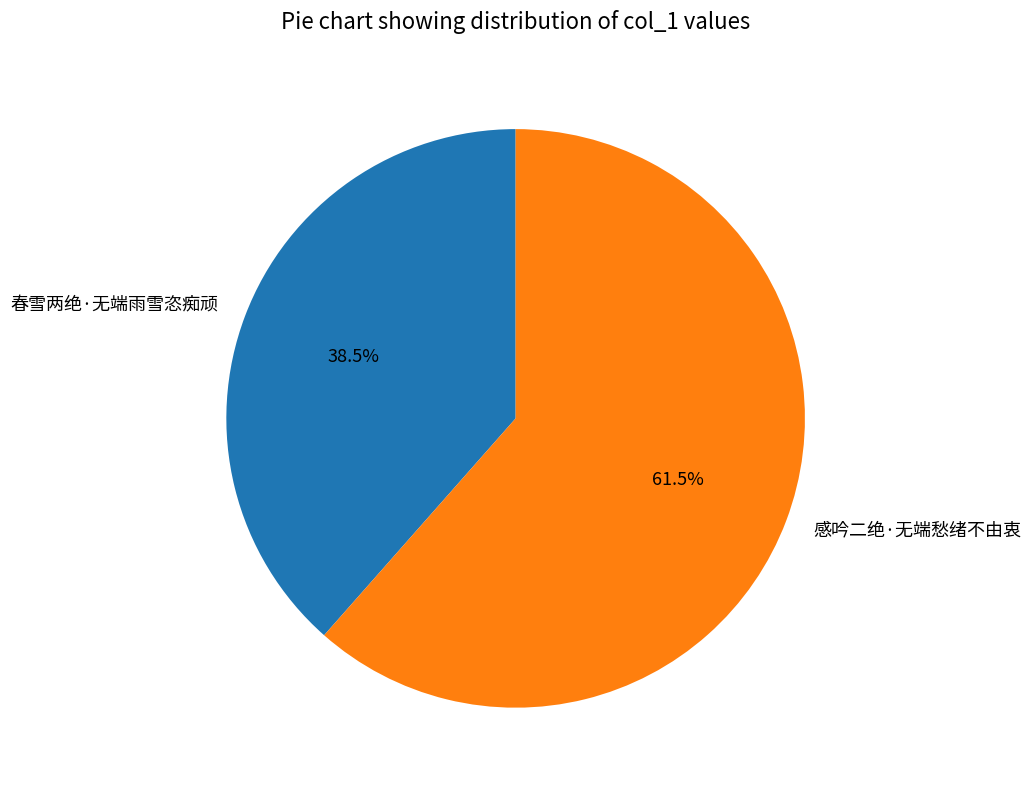

Which slice is the smallest?

春雪两绝·无端雨雪恣痴顽